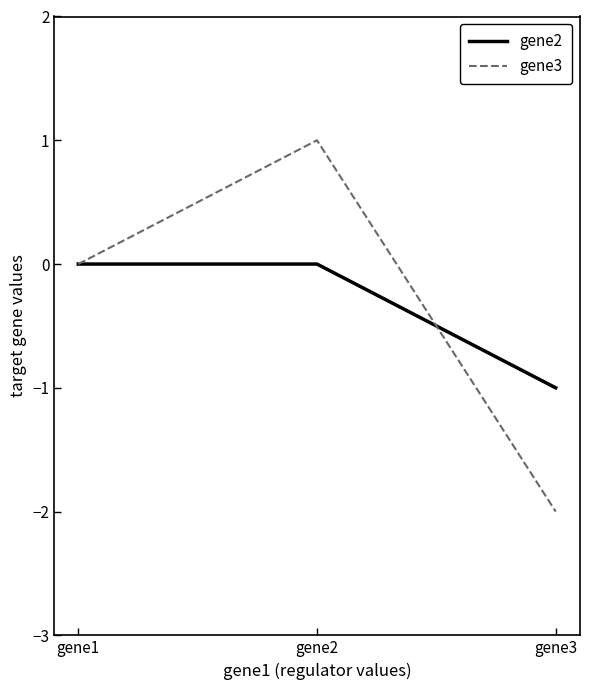

What is the sum of the gene3 values at gene2 and gene1?

1